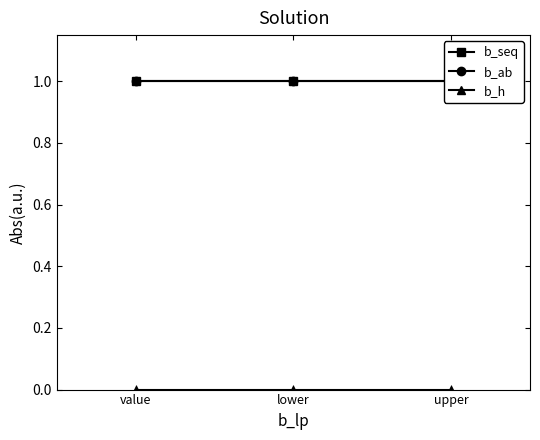

Between upper and lower, which is larger?

upper